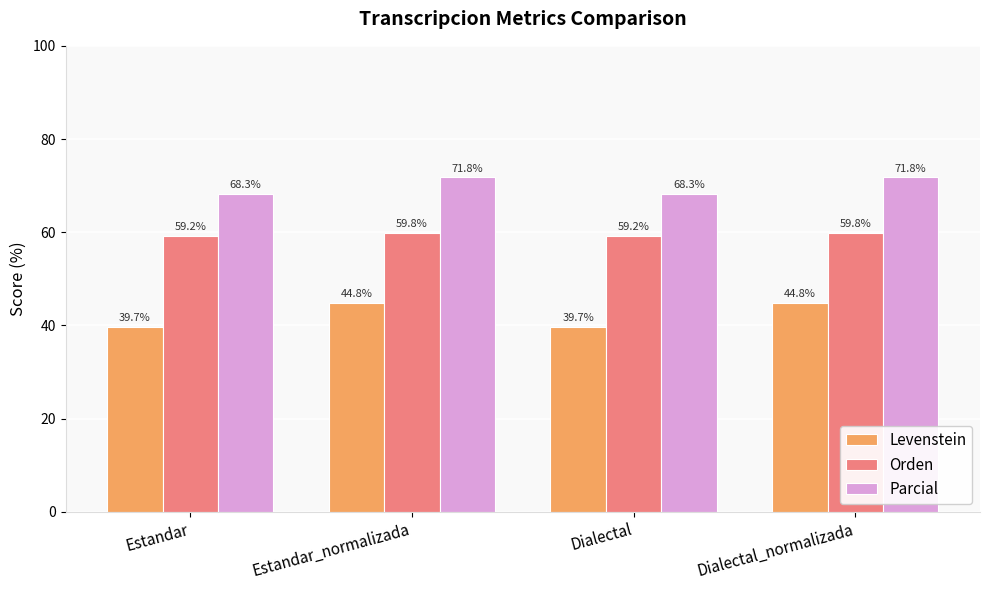

At Dialectal, list the series in order from largest to smallest.

Parcial, Orden, Levenstein